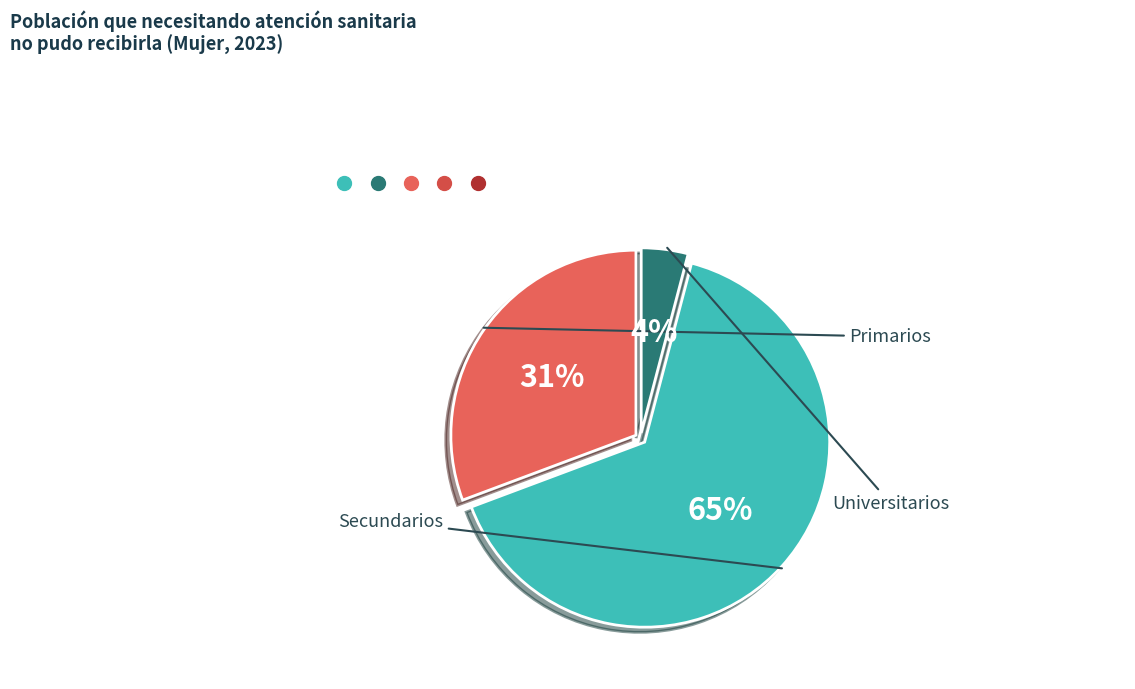

Is there a majority slice in this chart?

Yes